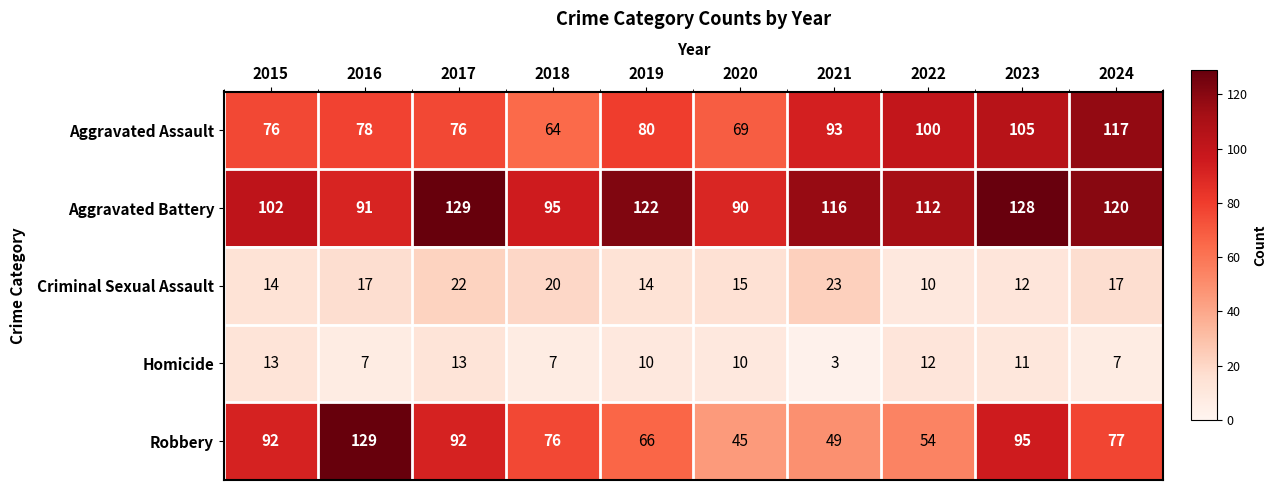

What is the sum of all Homicide values?

93